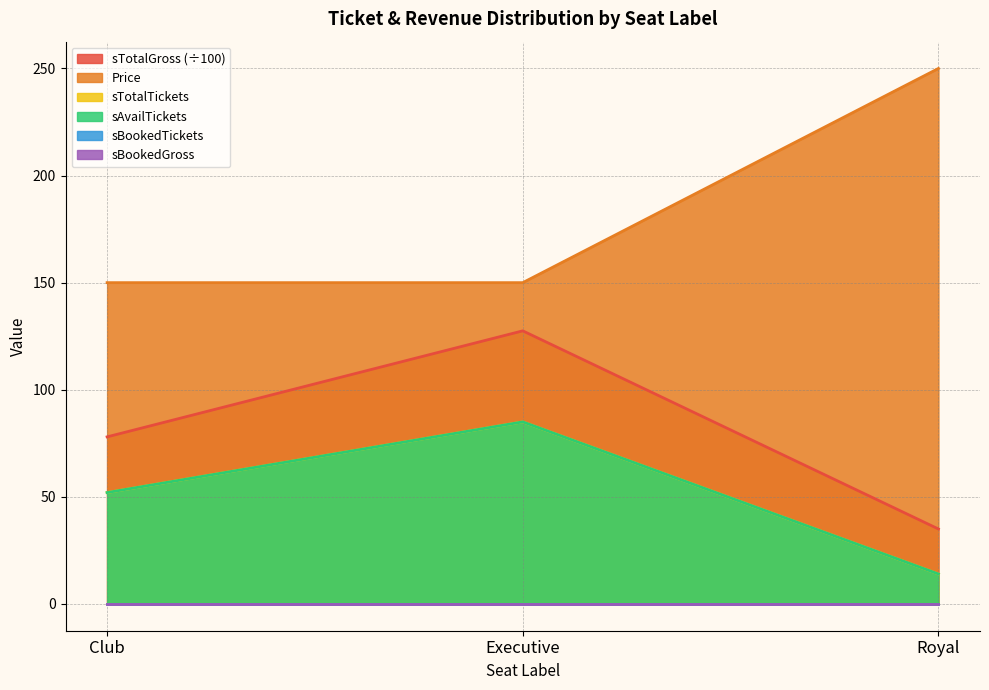

What is the label of the 2nd point from the right?

Executive